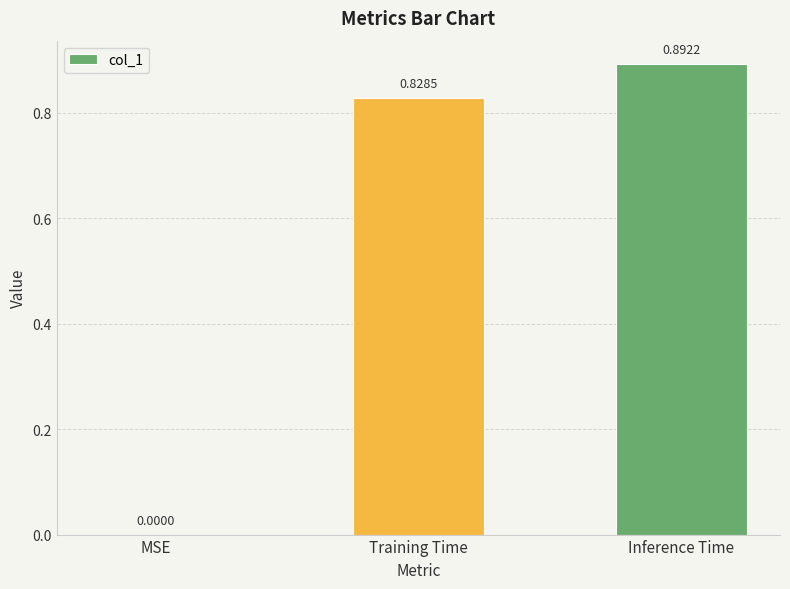

What is the sum of all values?

1.7